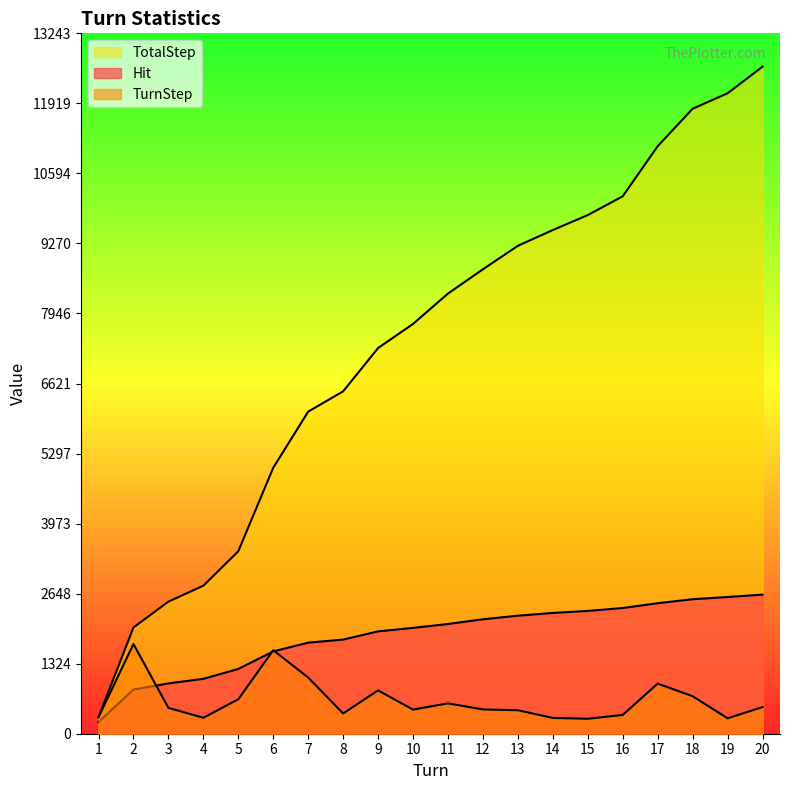

What is the total value across all series at 4?

4139